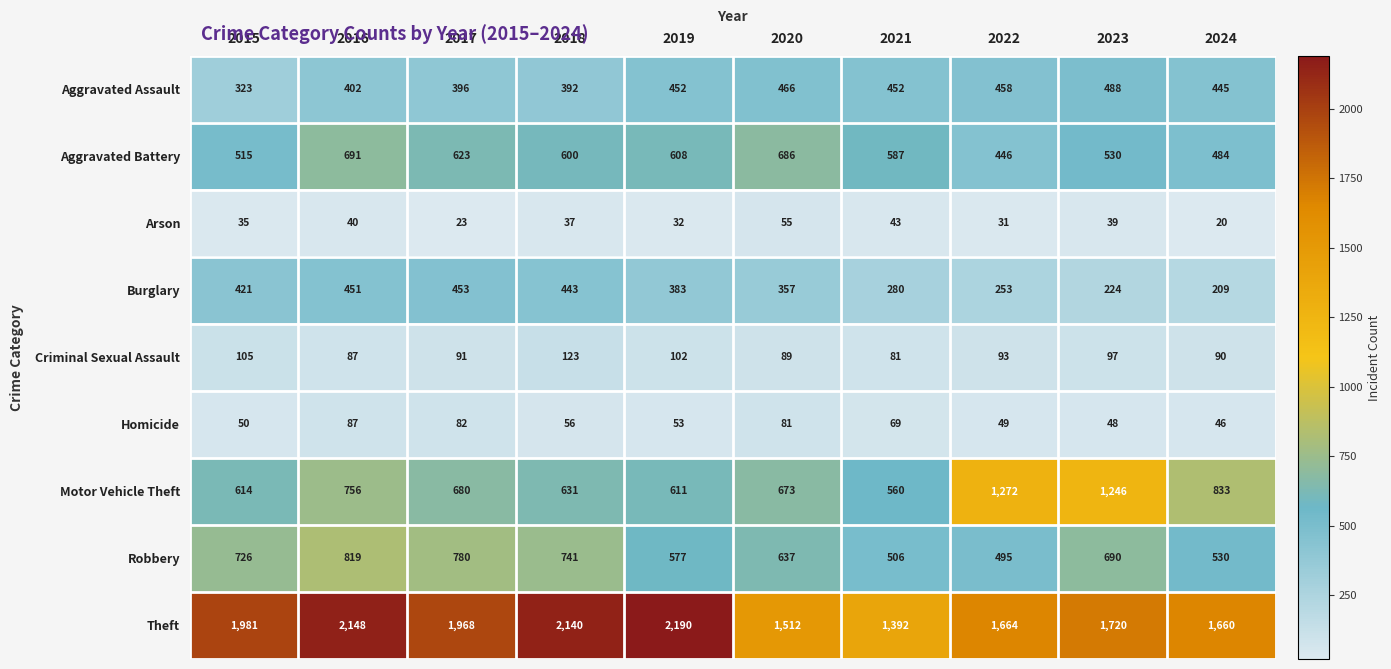

What is the maximum value shown in the chart?

2190